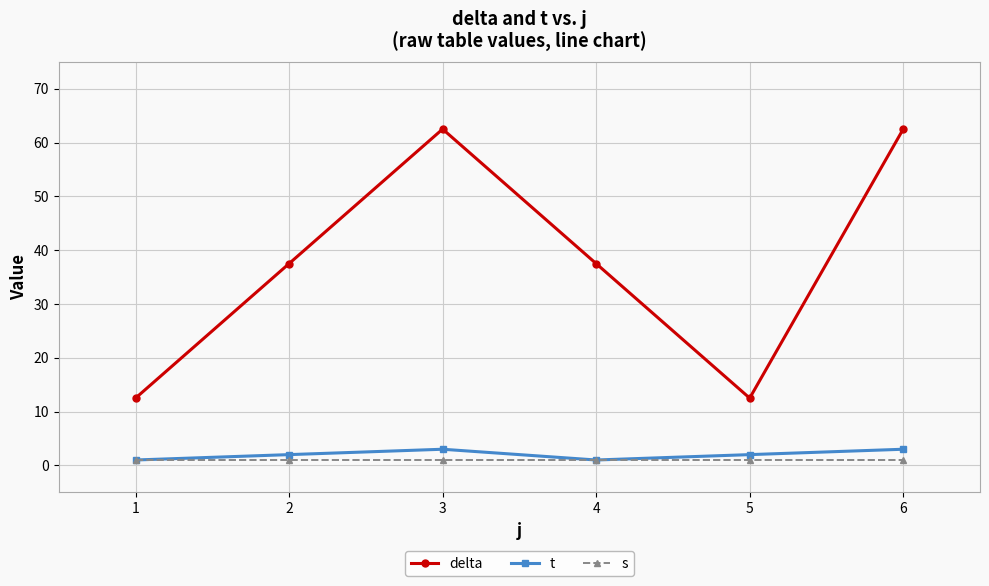

True or false: delta and t cross at least once.

False